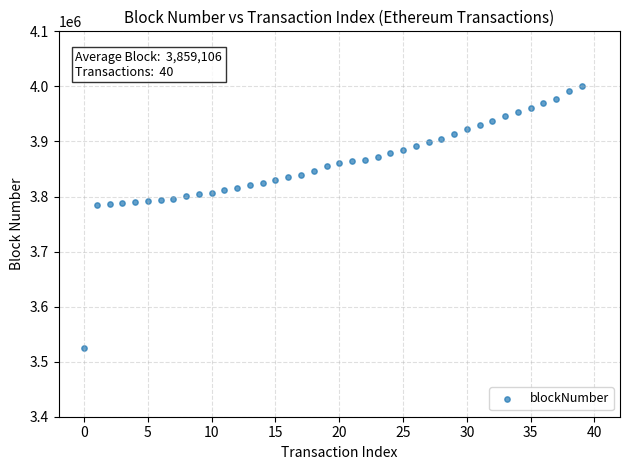

What is the range of Y values (max minus min)?

476596